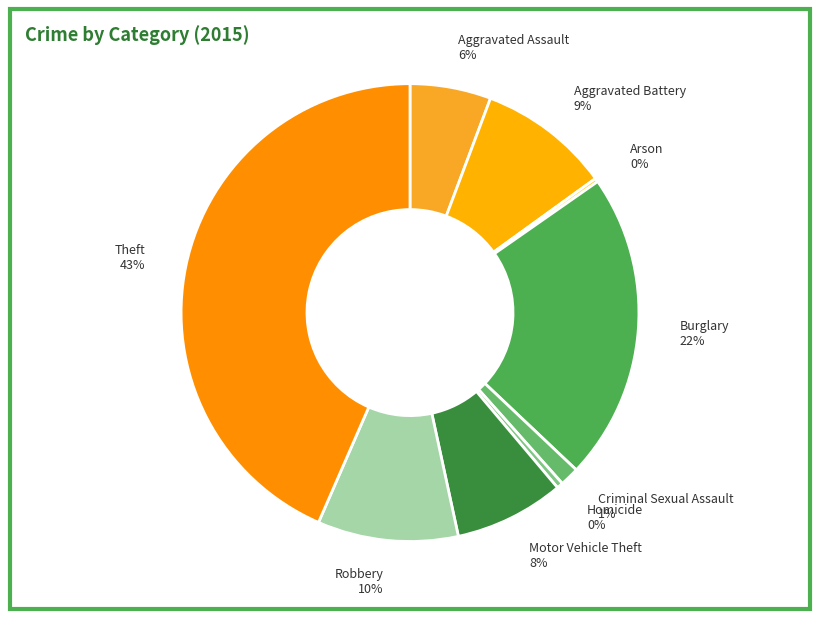

Is there a majority slice in this chart?

No